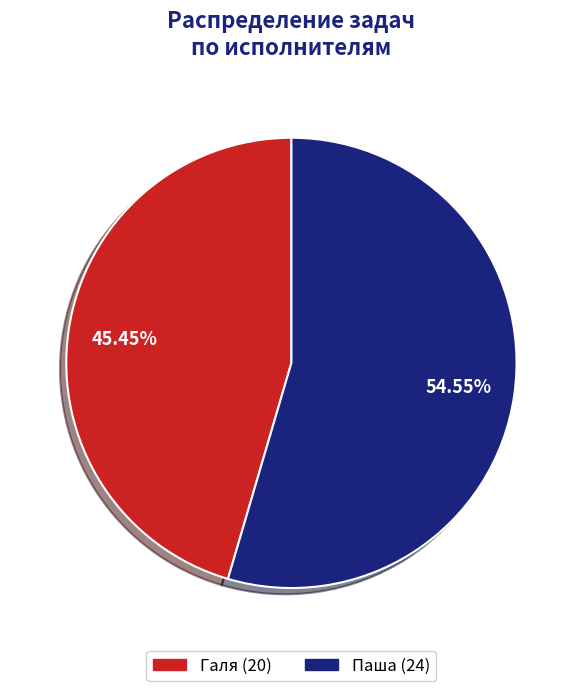

Is the sum of Паша and Галя greater than half?

Yes